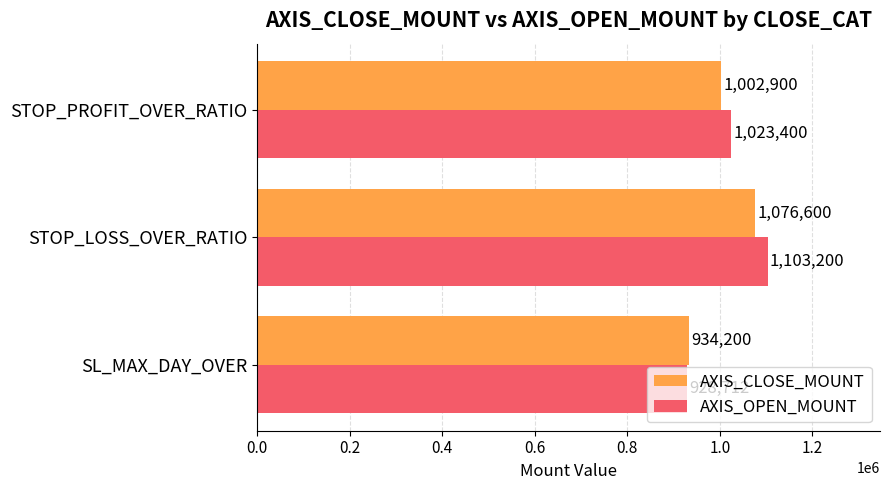

List the series in order of their overall mean, highest first.

AXIS_OPEN_MOUNT, AXIS_CLOSE_MOUNT